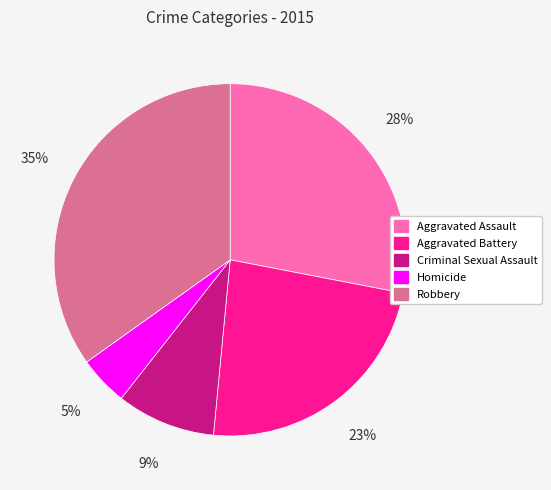

Is Robbery the majority of the pie?

No